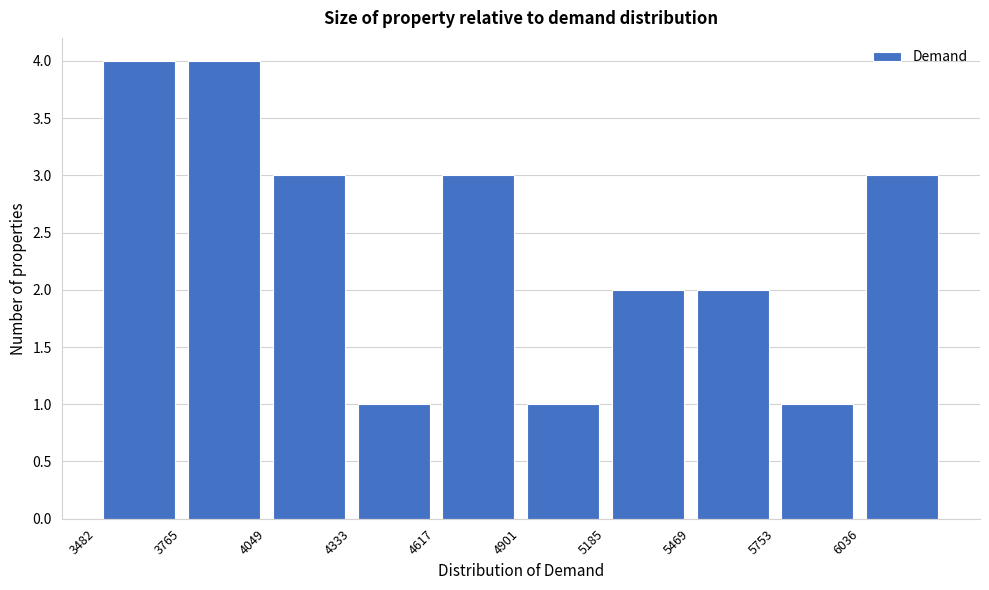

Reading left to right, transcribe this chart: for each bar, give the range it covers on the x-axis and its height. Neither the bar edges nor the heights are printed on the chart, so give them approximately, as read against the axes.

3500 to 3750: 4
3750 to 4050: 4
4050 to 4350: 3
4350 to 4600: 1
4600 to 4900: 3
4900 to 5200: 1
5200 to 5450: 2
5450 to 5750: 2
5750 to 6050: 1
6050 to 6300: 3